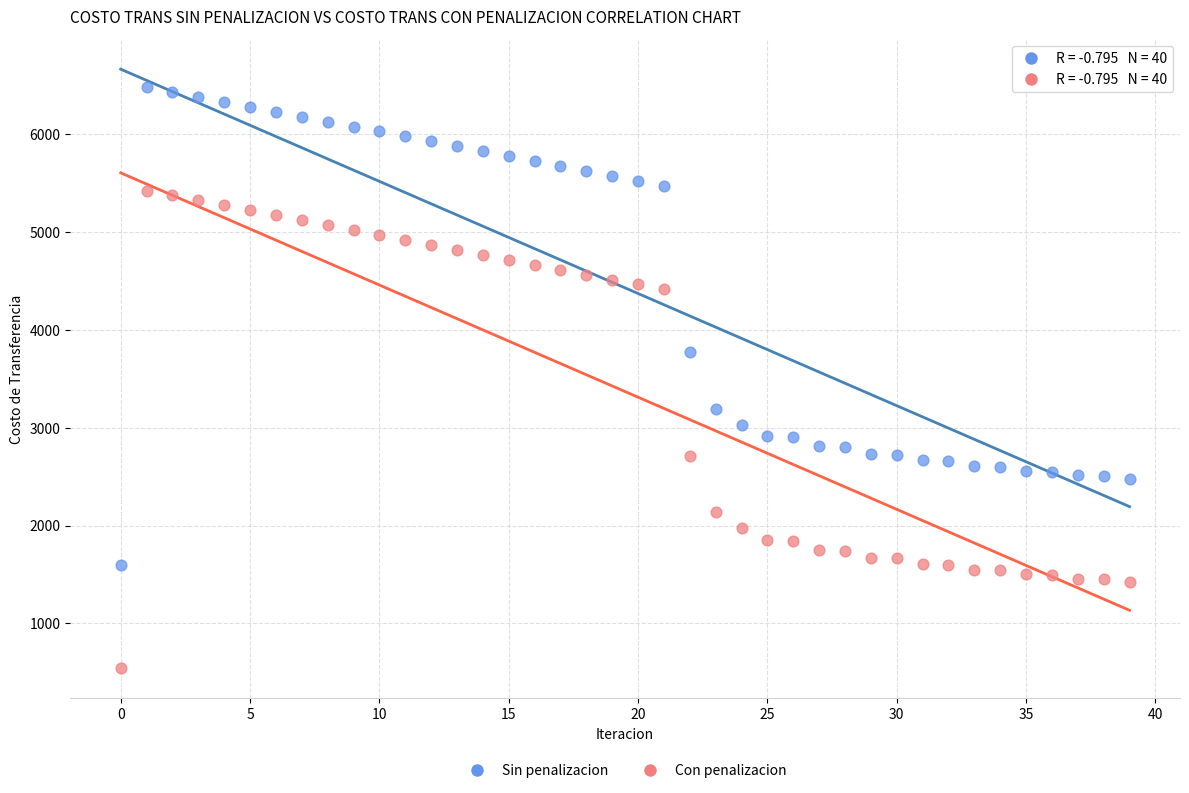

Across all data points, what is the range of Y values (max minus min)?

5937.8